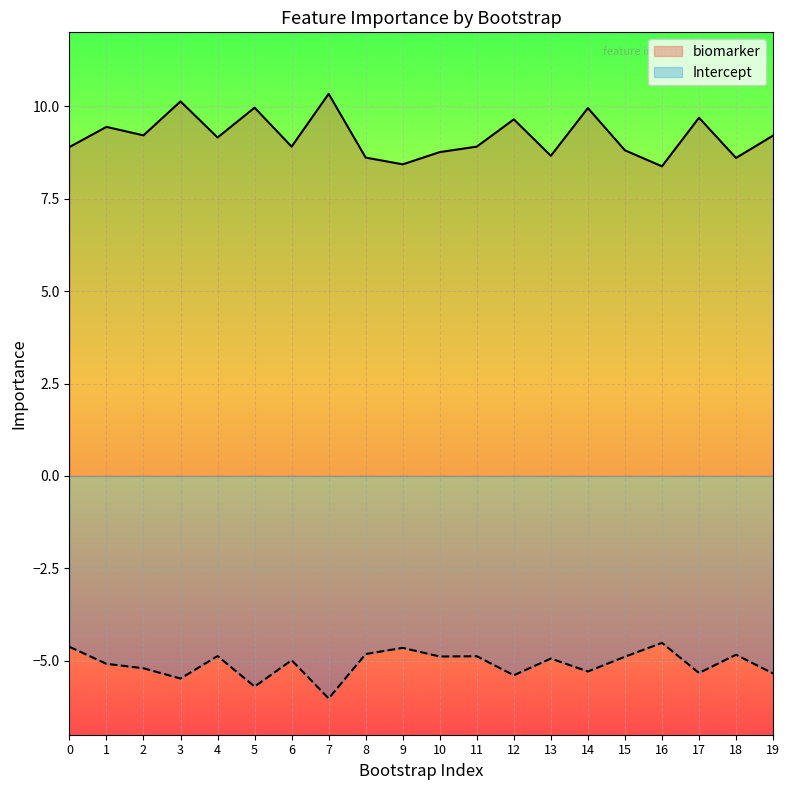

What is the greatest value displayed?

10.3